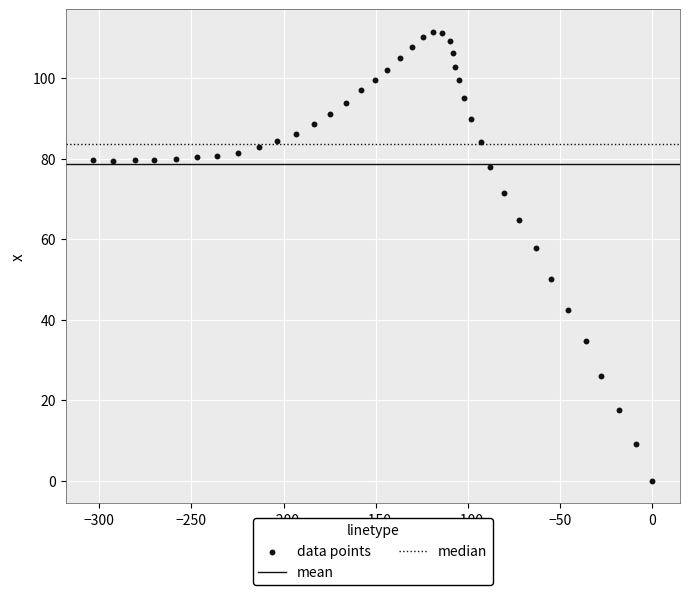

What Y value in the scatter plot is closest to 55?

57.9